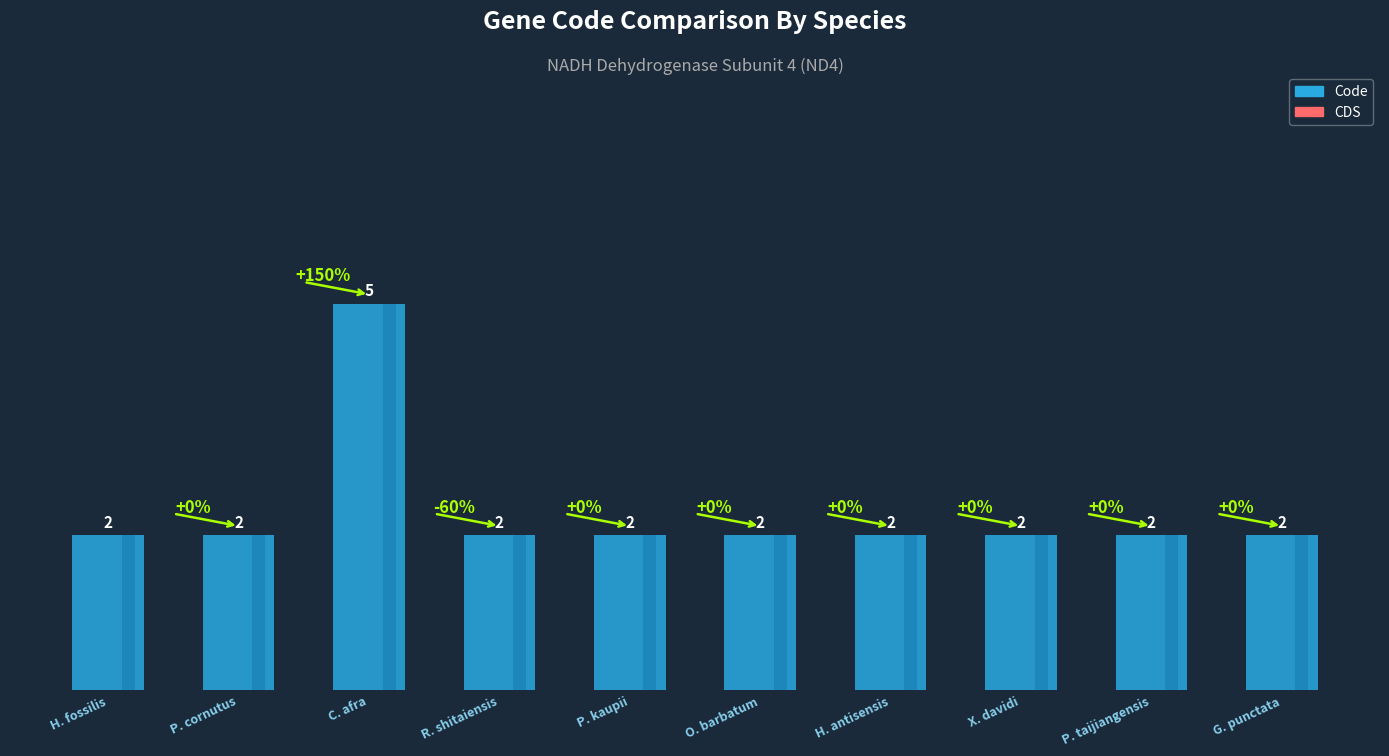

Is it true that Code equals 1 at Hippocamelus antisensis?

False